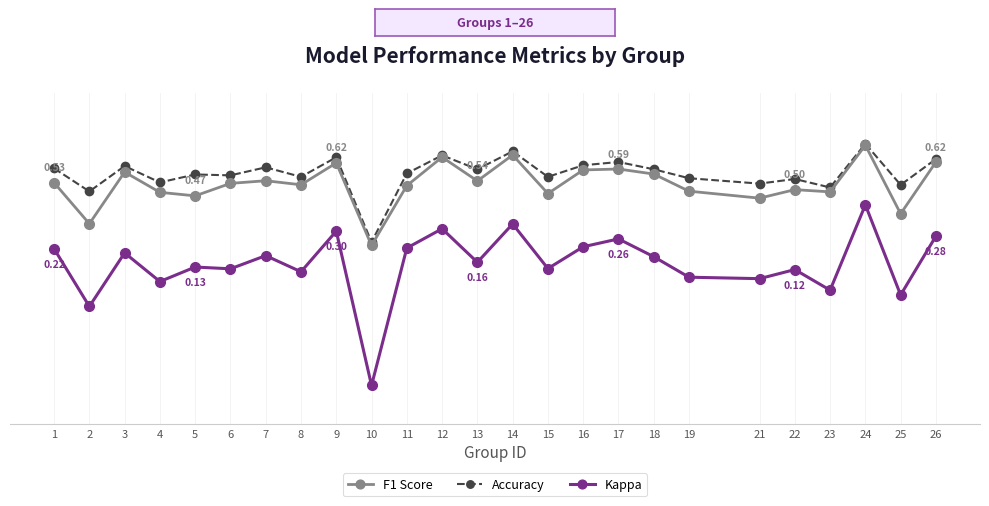

What are all the series names shown in the legend?

F1 Score, Accuracy, Kappa